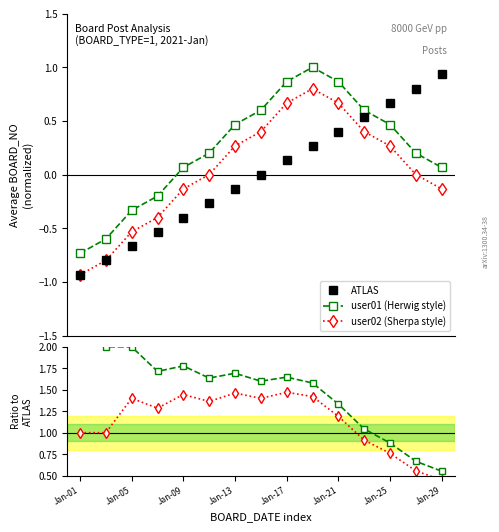

What is the smallest value displayed?

-0.9